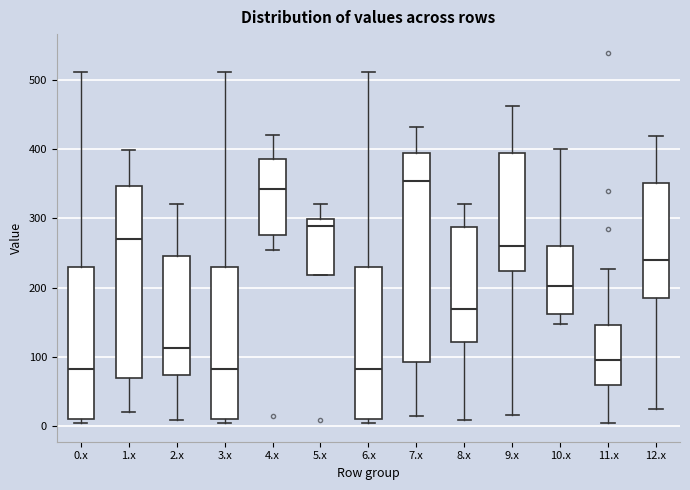

Which box is the tallest, from its lower edge to its upper edge?

7.x